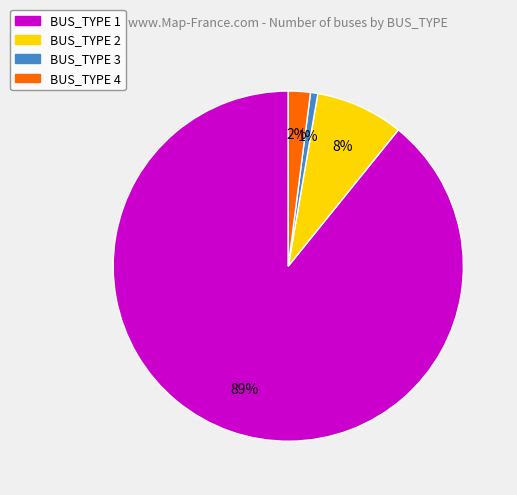

To the nearest percent, what is the combined percentage of BUS_TYPE 3 and BUS_TYPE 2?

9%